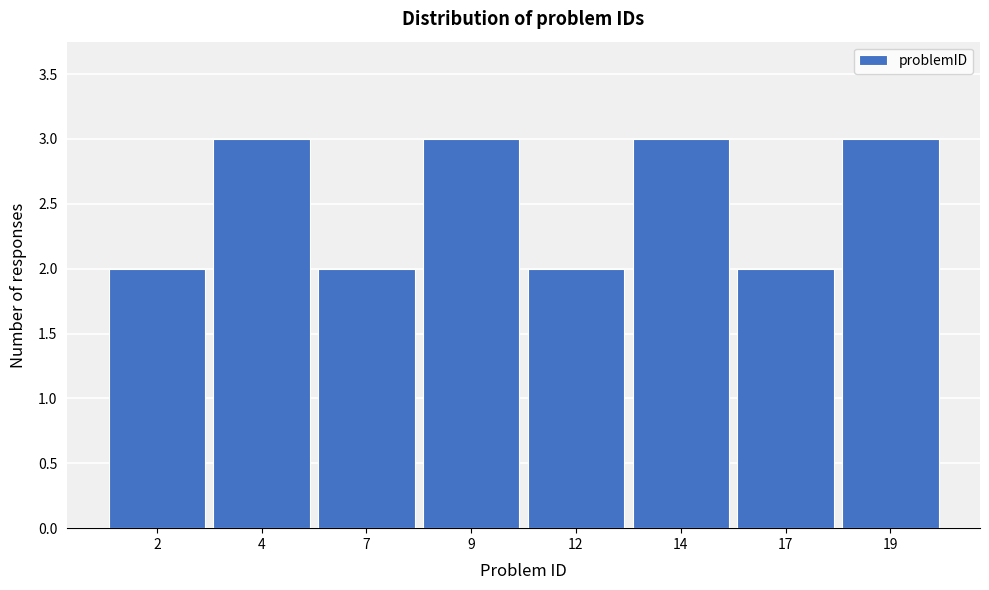

Reading right to left, transcribe all the data shown in this chart.

3	2	3	2	3	2	3	2